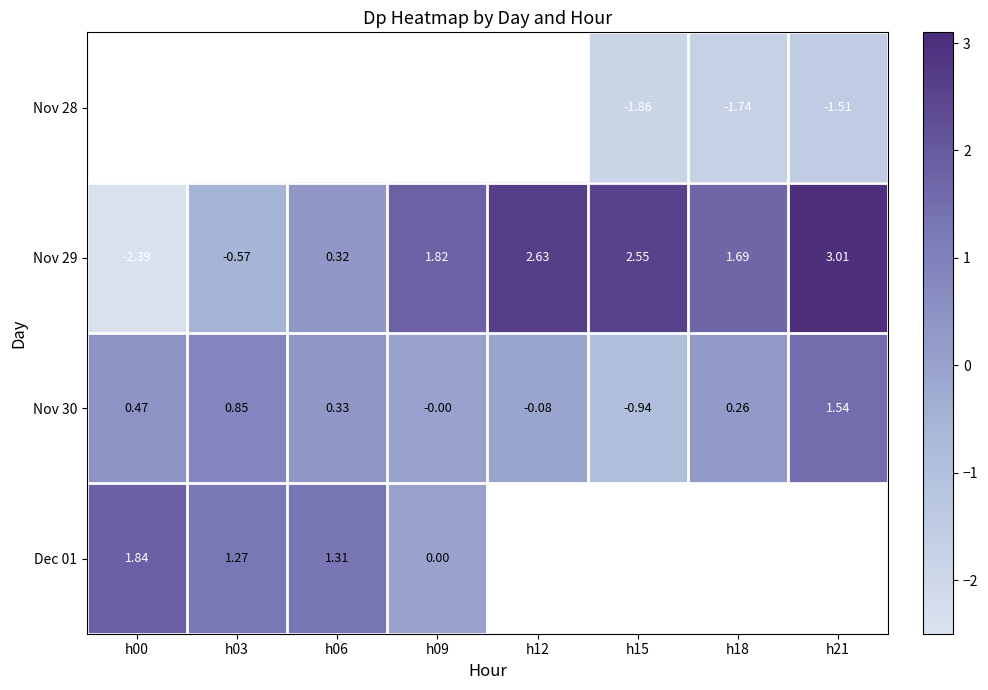

What is the sum of the Nov 30 values at h12 and h15?

-1.0